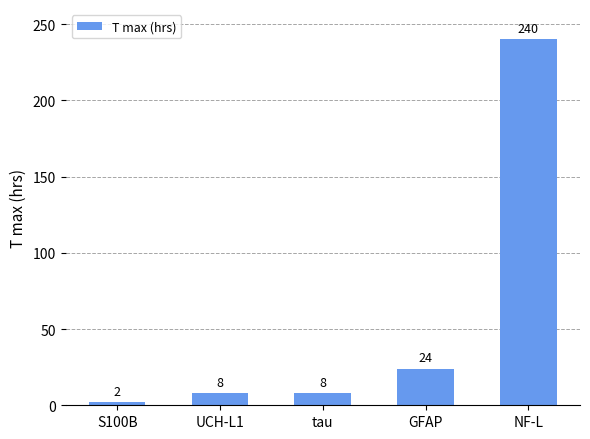

What is the label of the 1st bar from the left?

S100B